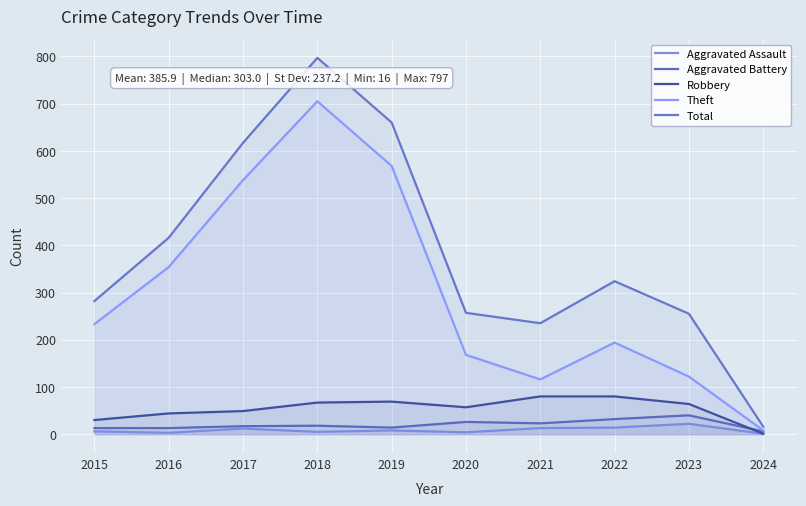

What is the difference between the maximum and second lowest values in the Robbery series?

50